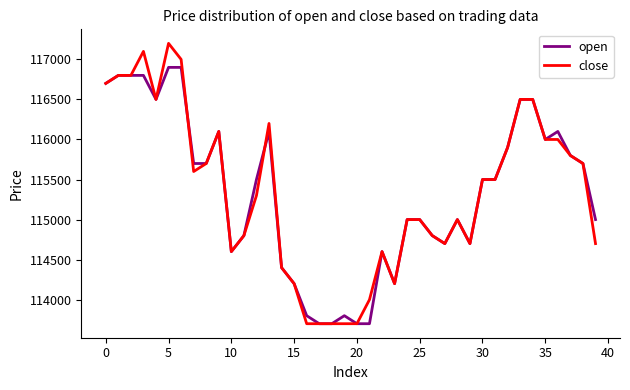

Which series has the widest spread of values?

close